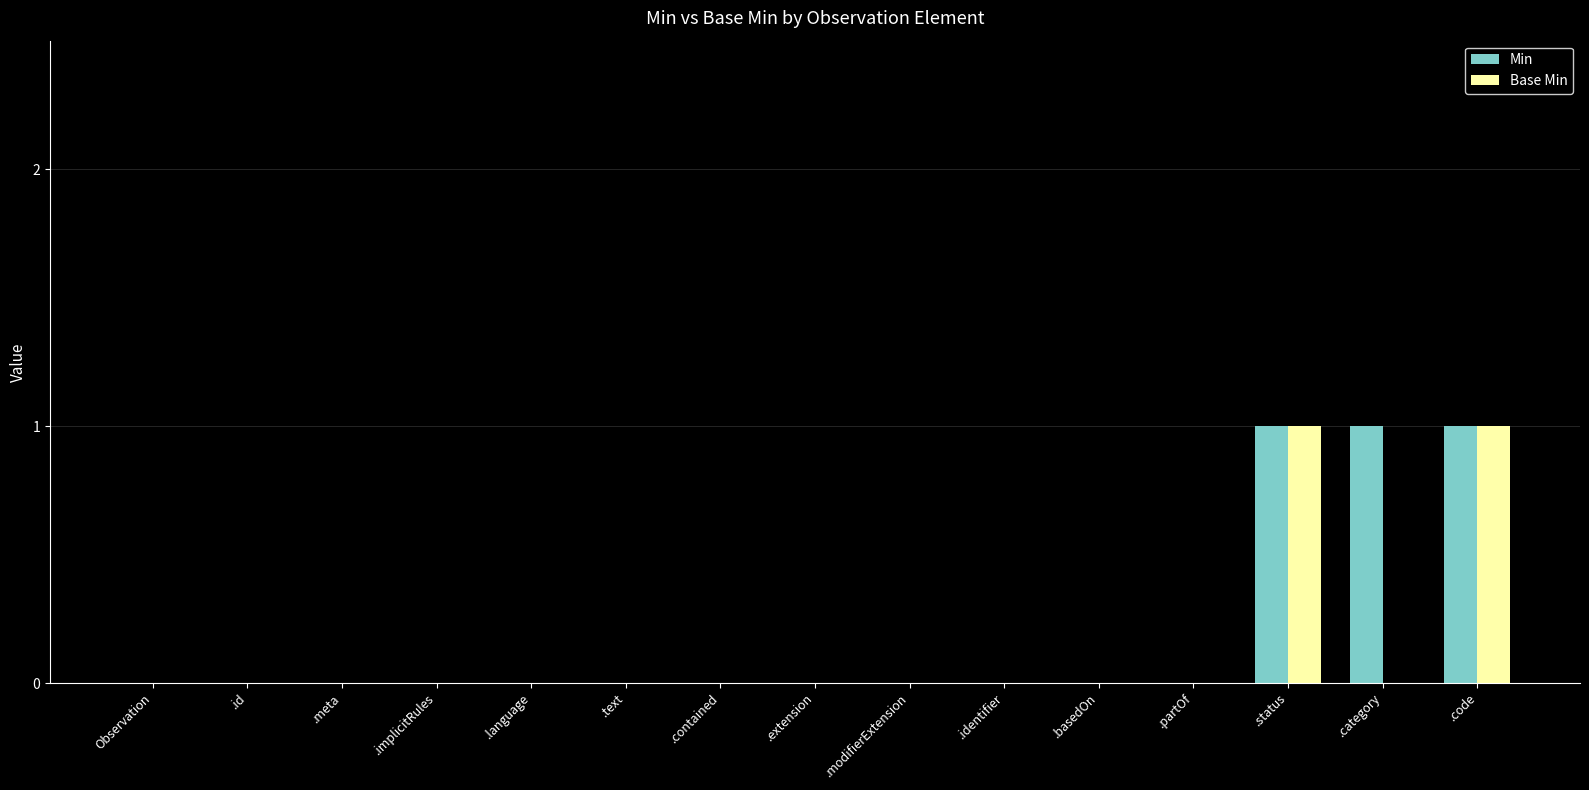

The Base Min series shows 0 at .id. True or false?

True